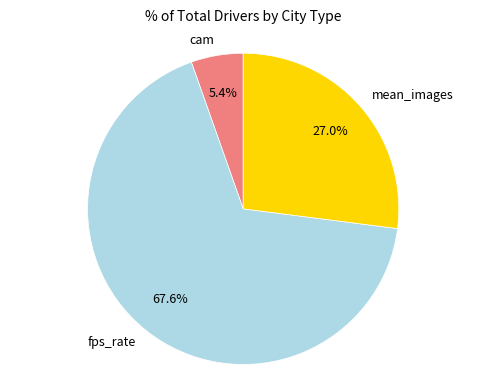

True or false: mean_images accounts for 27% of the total.

True